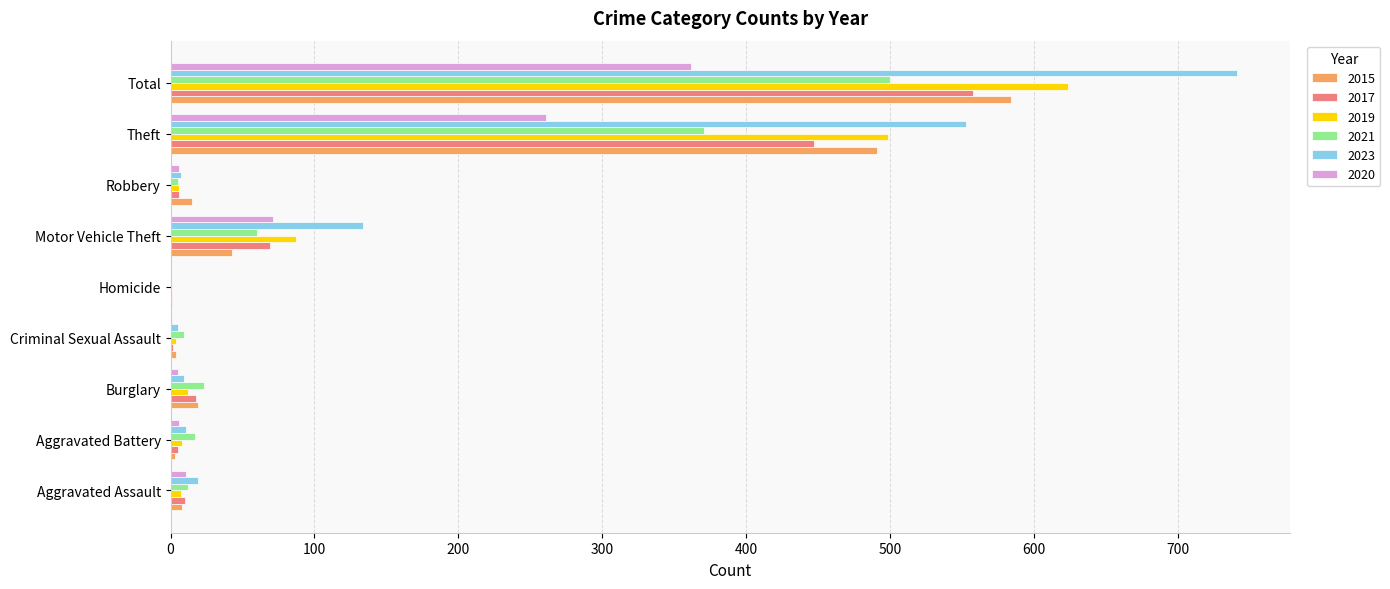

What is the spread (max minus min) of values at Homicide?

1